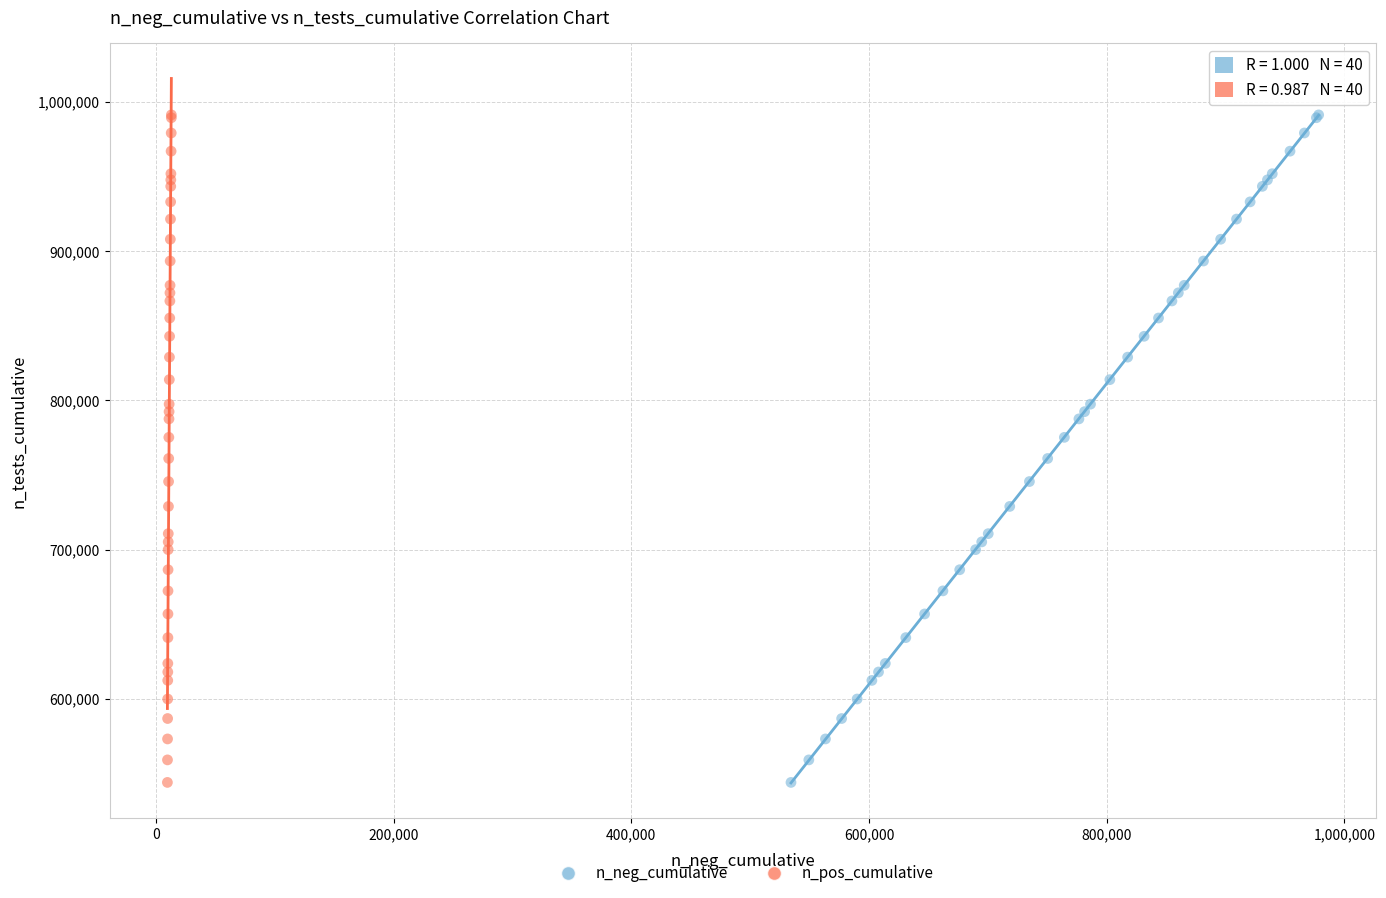

What are all the series names shown in the legend?

n_neg_cumulative, n_pos_cumulative